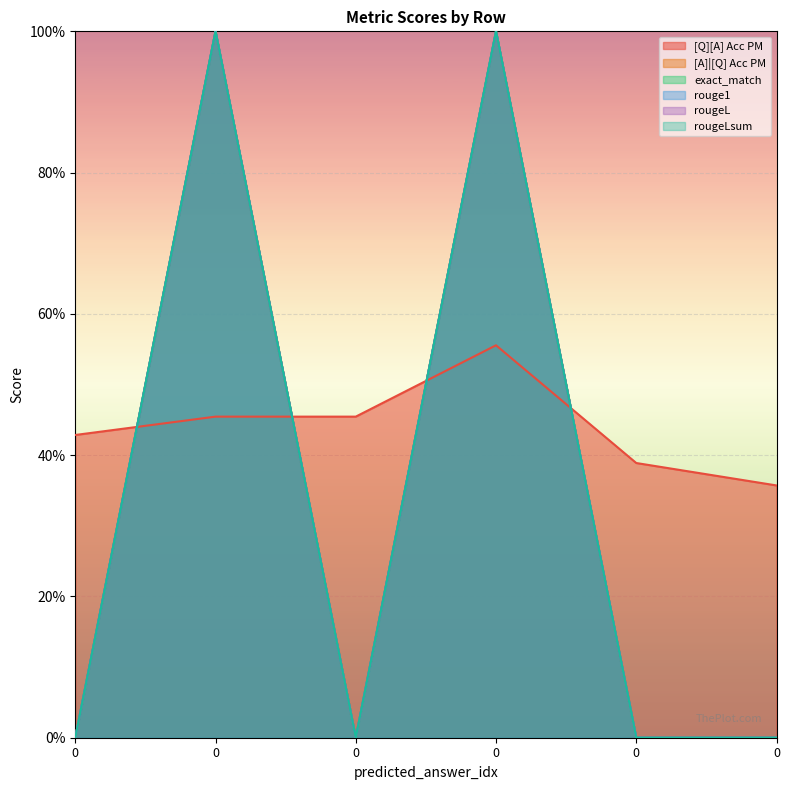

Count the number of data series in this chart.

6